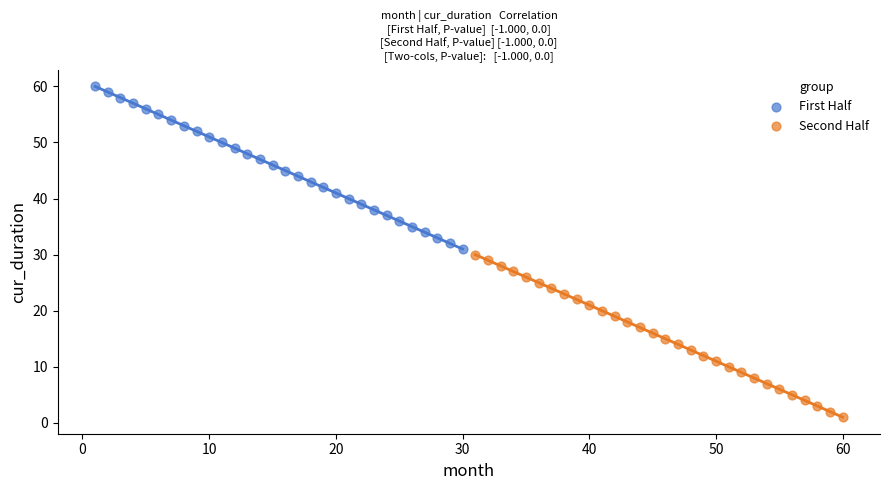

Which series reaches the maximum Y coordinate?

First Half